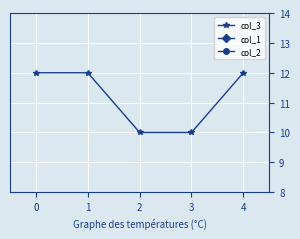

True or false: col_3 has a value of 19 at 4.

False